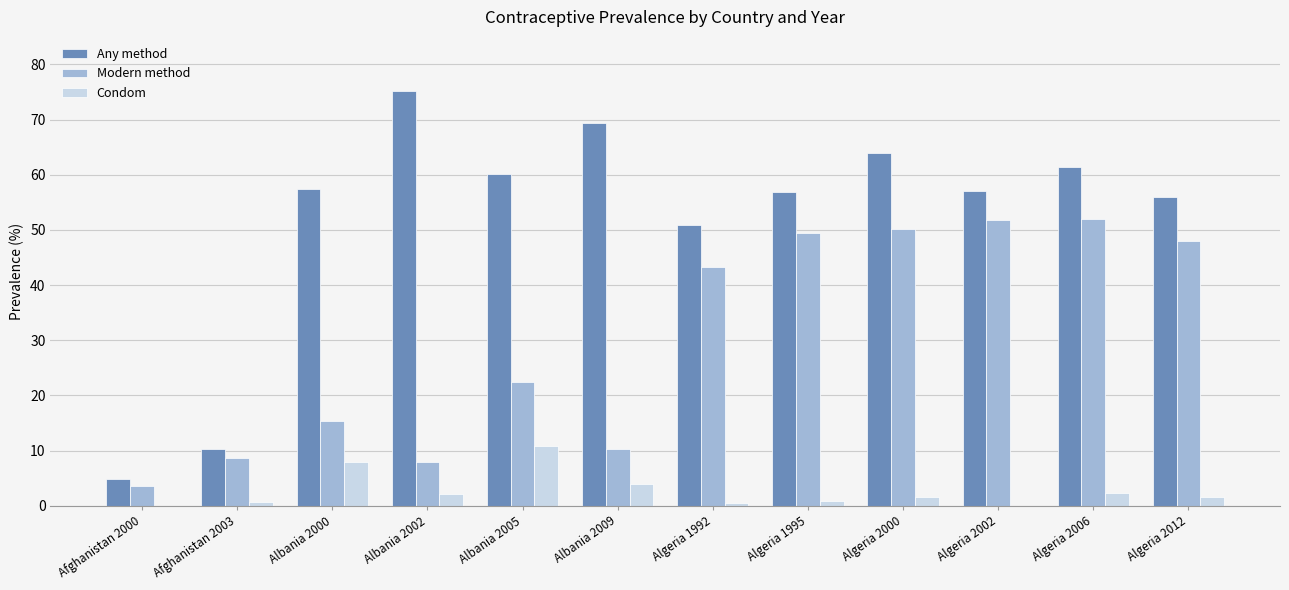

The Condom series shows 4.0 at Albania 2009. True or false?

True